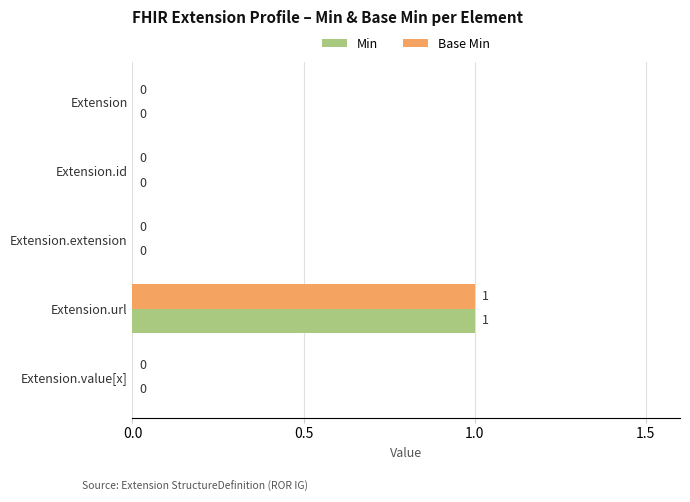

How many Min values are between 0 and 1?

5